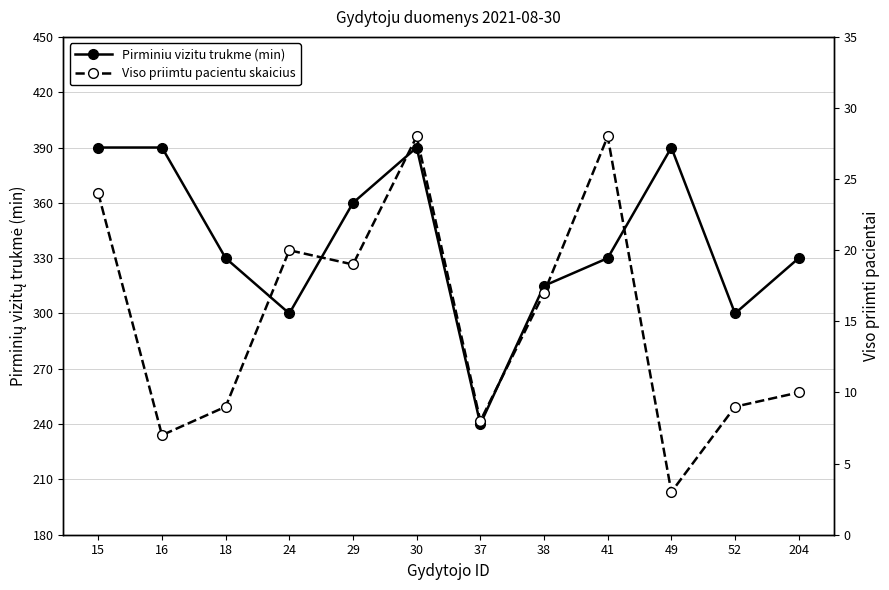

Which series has the largest range (max minus min)?

Pirminiu vizitu trukme (min)